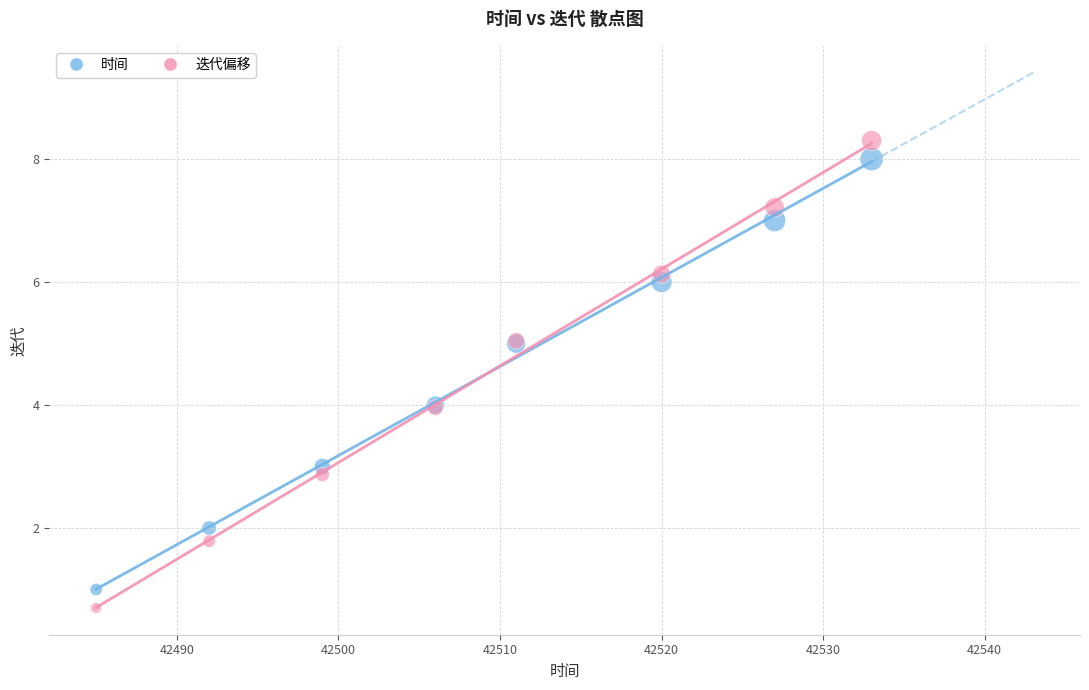

Which series has the largest Y range (max minus min)?

迭代偏移